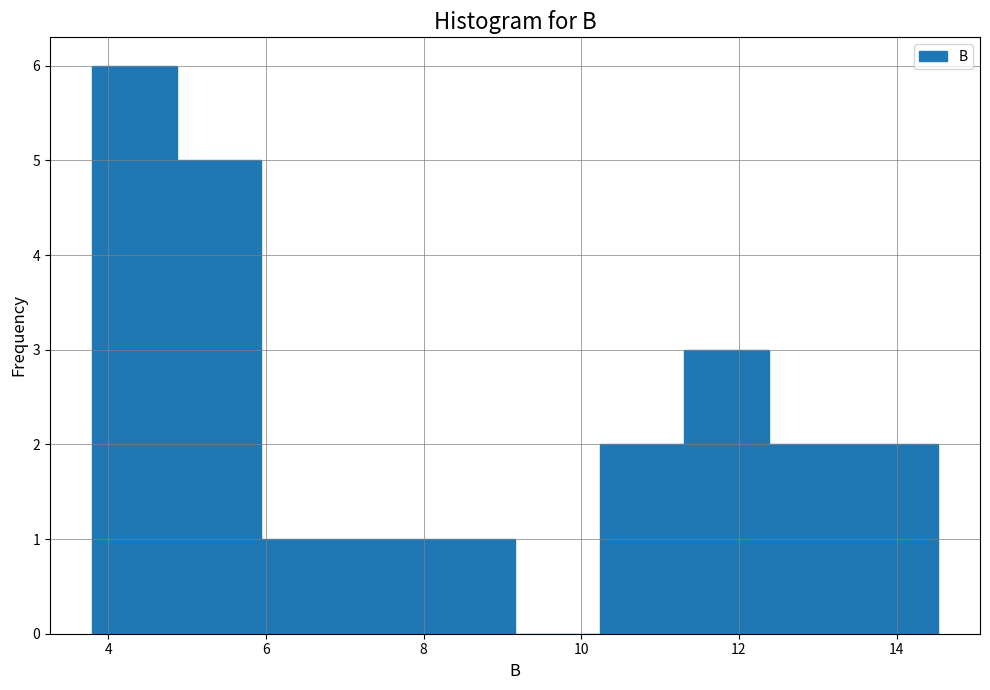

Reading left to right, list every bar in this chart as the range it spans on the x-axis followed by its height. Neither the bar edges nor the heights are printed on the chart, so give them approximately, as read against the axes.

3.8 to 4.8: 6
4.8 to 6.0: 5
6.0 to 7.0: 1
7.0 to 8.0: 1
8.0 to 9.2: 1
9.2 to 10.2: 0
10.2 to 11.4: 2
11.4 to 12.4: 3
12.4 to 13.4: 2
13.4 to 14.6: 2